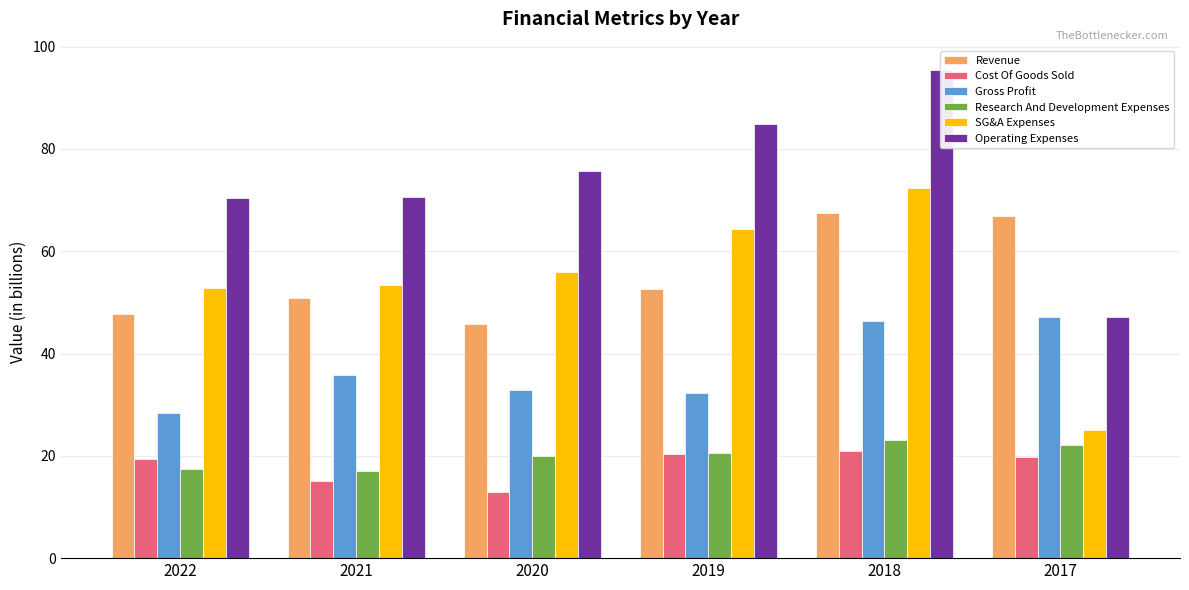

What are all the series names shown in the legend?

Revenue, Cost Of Goods Sold, Gross Profit, Research And Development Expenses, SG&A Expenses, Operating Expenses